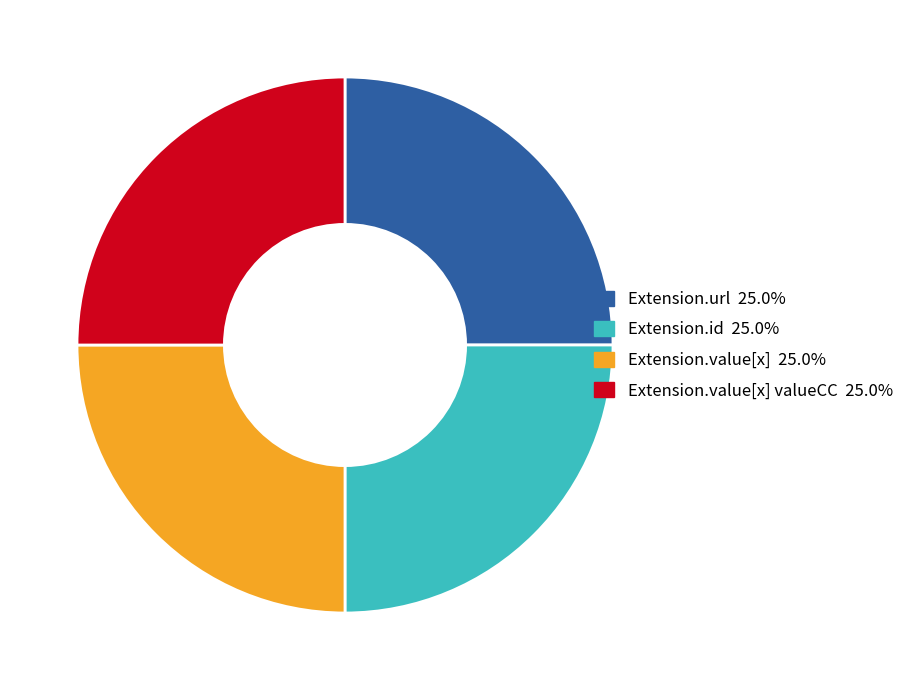

Is there a majority slice in this chart?

No